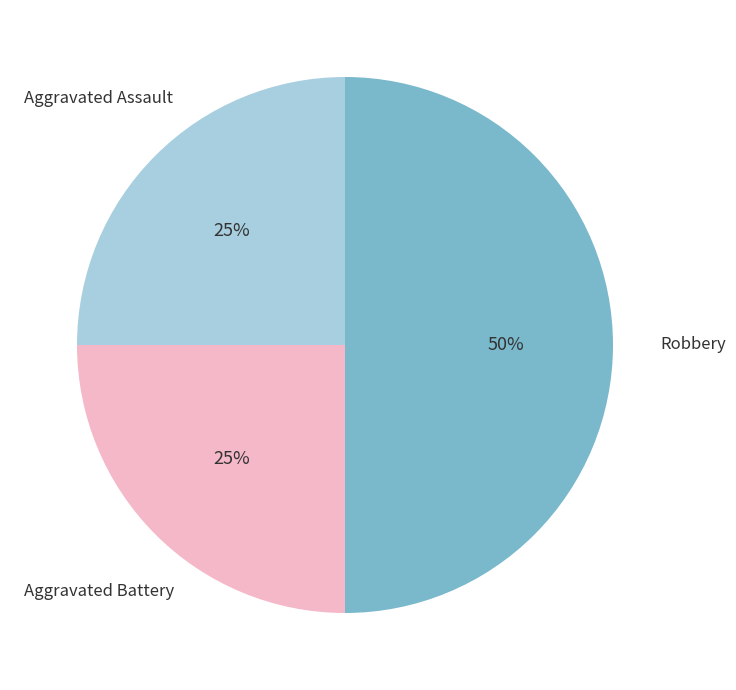

How many segments does this pie chart have?

3